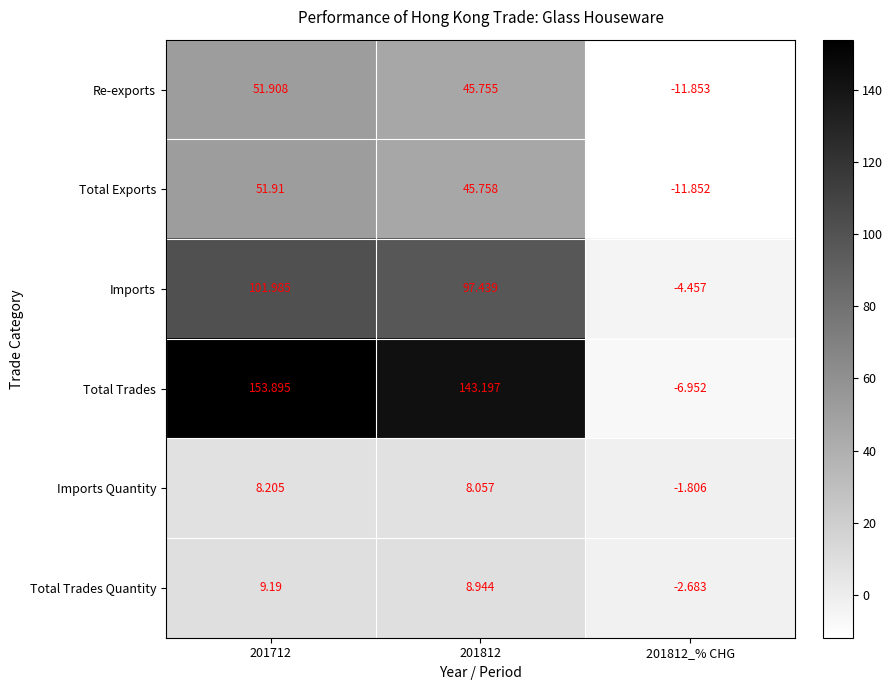

What is the smallest value displayed?

-11.9